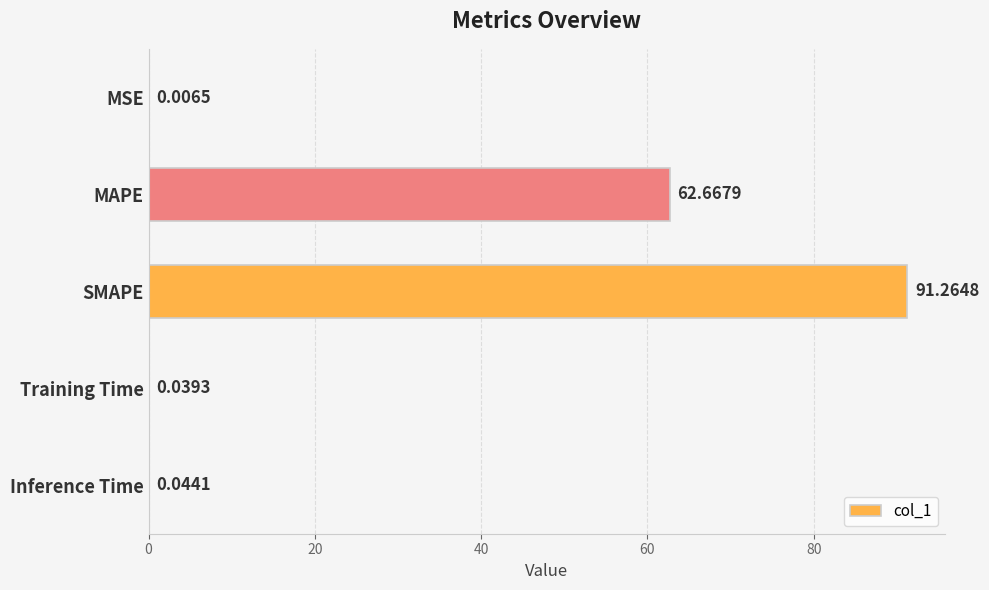

What is the sum of all values?

154.0